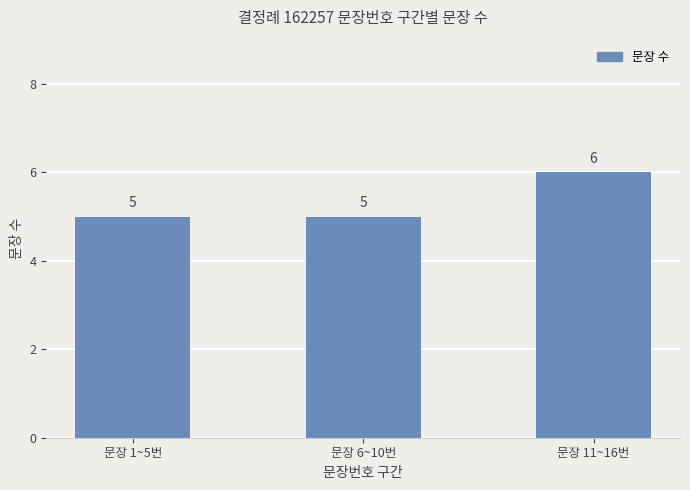

What is the difference between the maximum and minimum values?

1